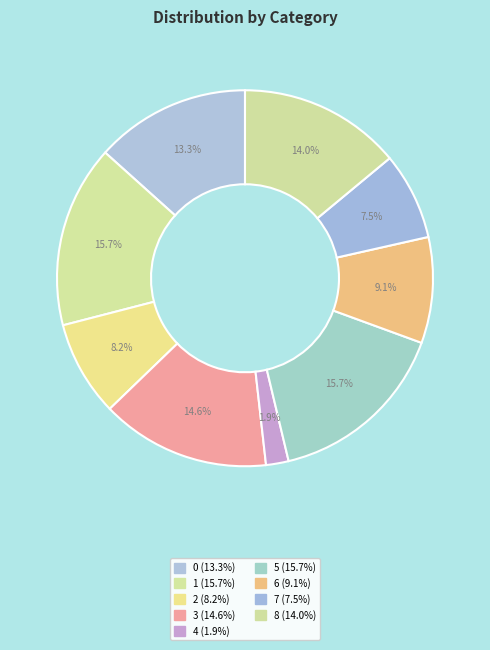

Is it true that 8 is 24% of the pie?

False